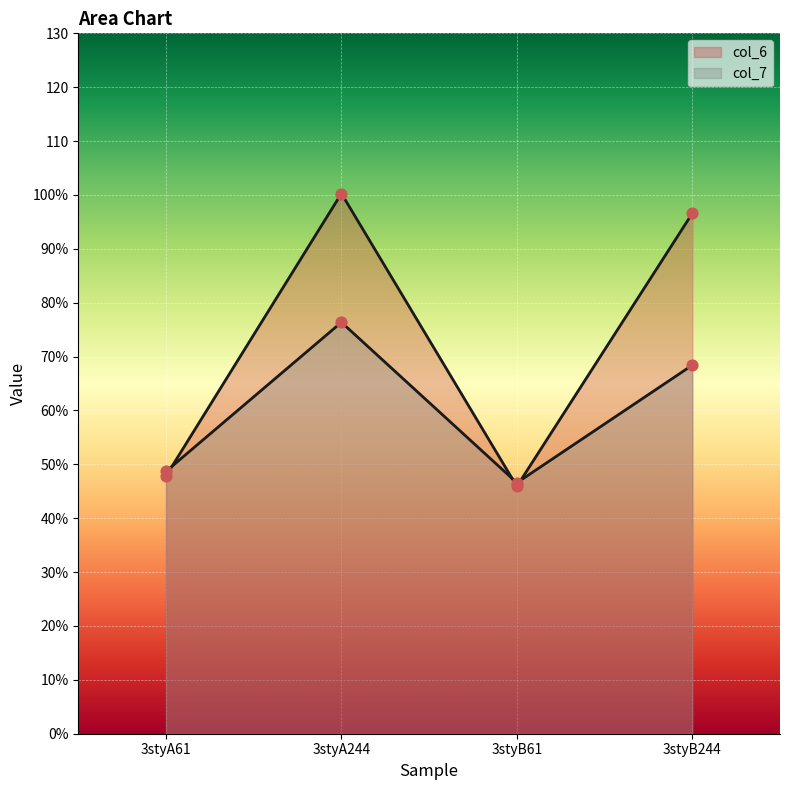

What is the total value across all series at 3styA61?

96.5